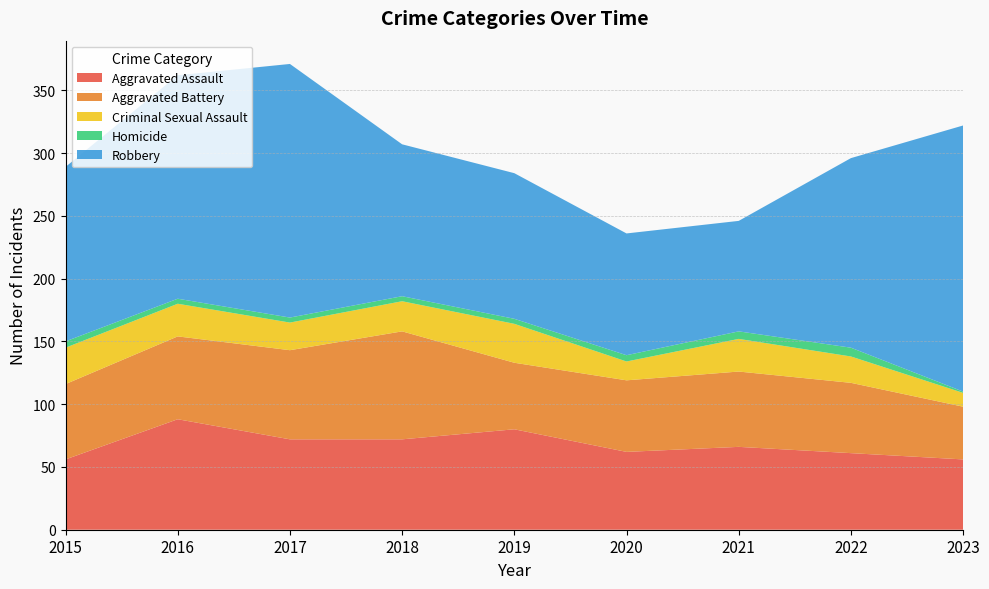

Reading left to right, what are all the values shown in this chart?

Aggravated Assault: 2015=56	2016=88	2017=72	2018=72	2019=80	2020=62	2021=66	2022=61	2023=56
Aggravated Battery: 2015=60	2016=66	2017=71	2018=86	2019=53	2020=57	2021=60	2022=56	2023=42
Criminal Sexual Assault: 2015=29	2016=26	2017=22	2018=24	2019=31	2020=15	2021=26	2022=21	2023=11
Homicide: 2015=5	2016=4	2017=4	2018=4	2019=4	2020=5	2021=6	2022=7	2023=1
Robbery: 2015=139	2016=178	2017=202	2018=121	2019=116	2020=97	2021=88	2022=151	2023=212